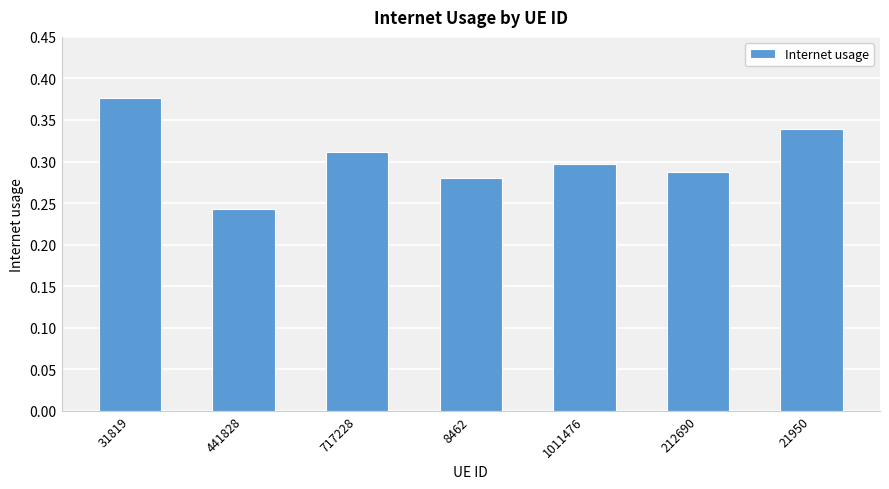

What position from the left is 212690?

6